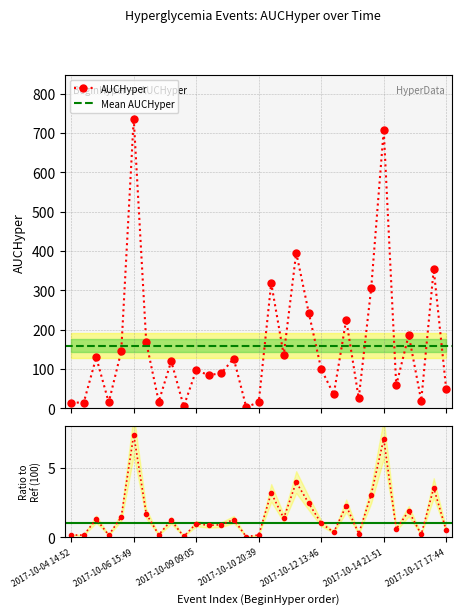

What is the difference between the maximum and minimum values?

733.9